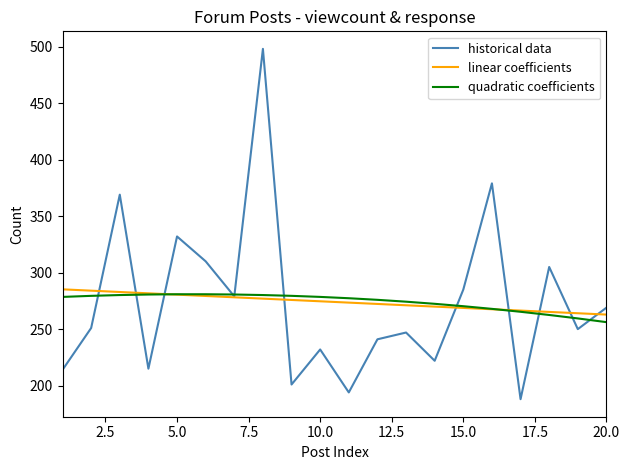

Which series has the widest spread of values?

historical data